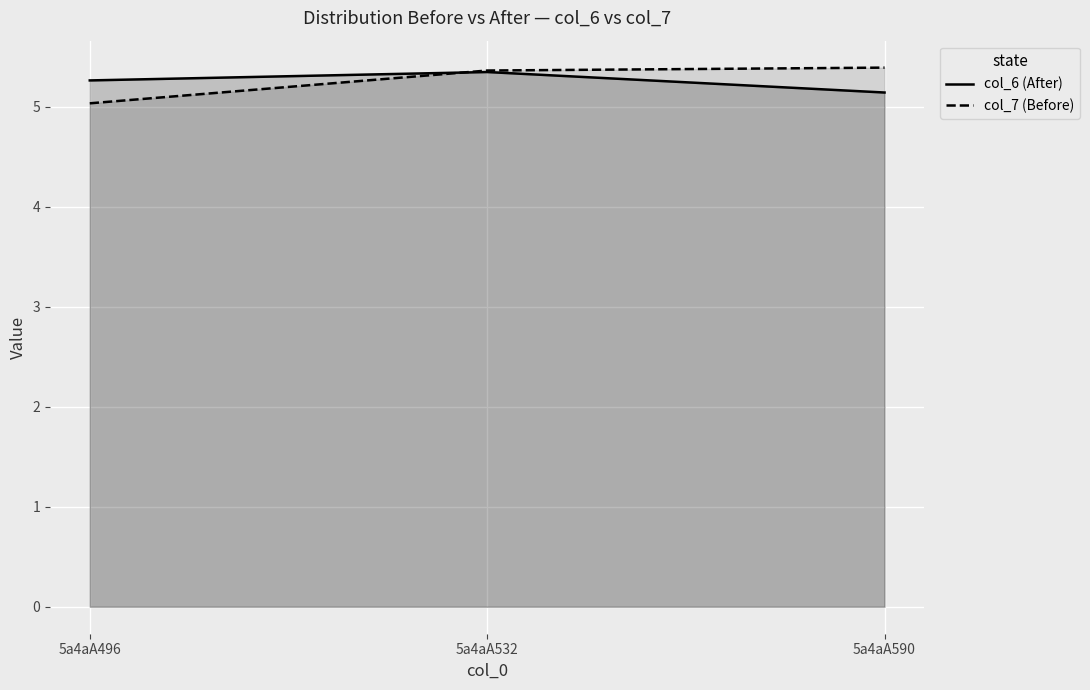

At how many categories does at least one series exceed 5?

3